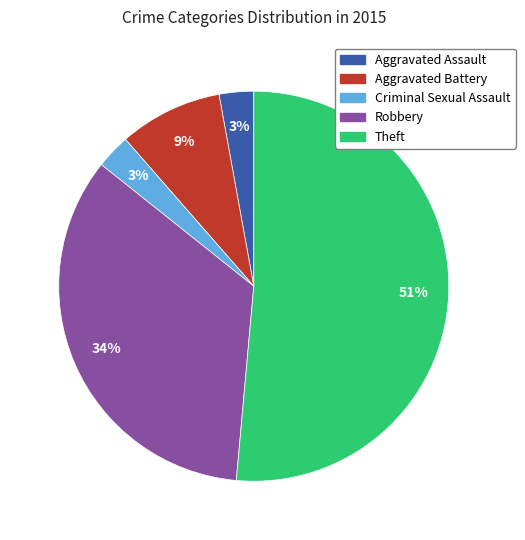

Which has a higher value, Aggravated Battery or Aggravated Assault?

Aggravated Battery